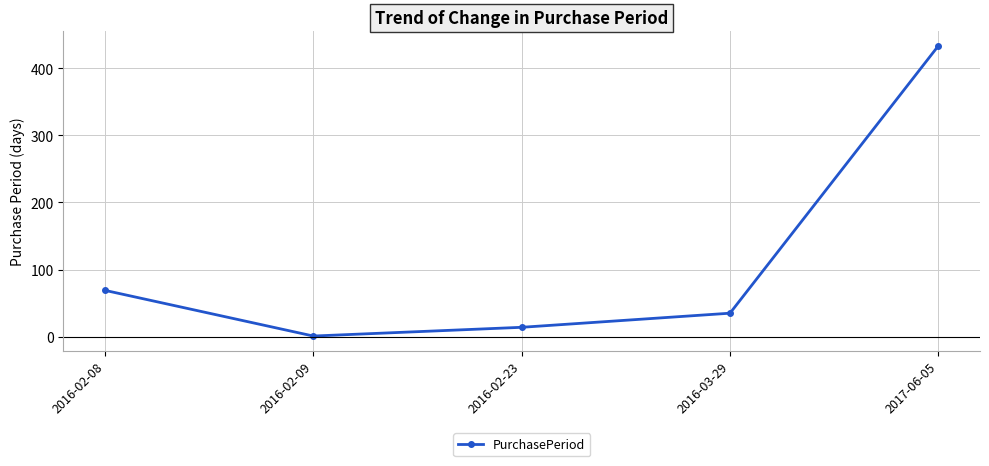

Rank the categories by value from highest to lowest.

2017-06-05, 2016-02-08, 2016-03-29, 2016-02-23, 2016-02-09